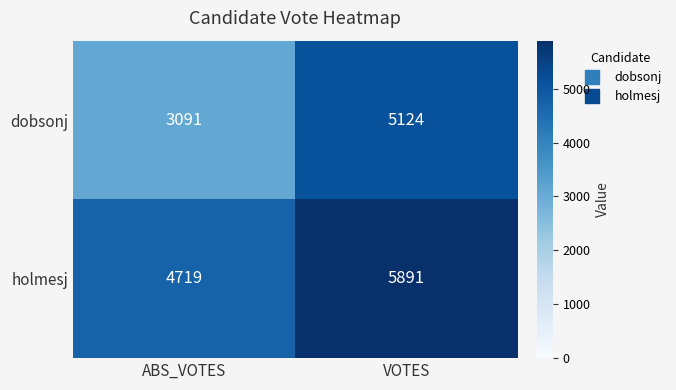

Rank the series by their maximum value, from lowest to highest.

dobsonj, holmesj